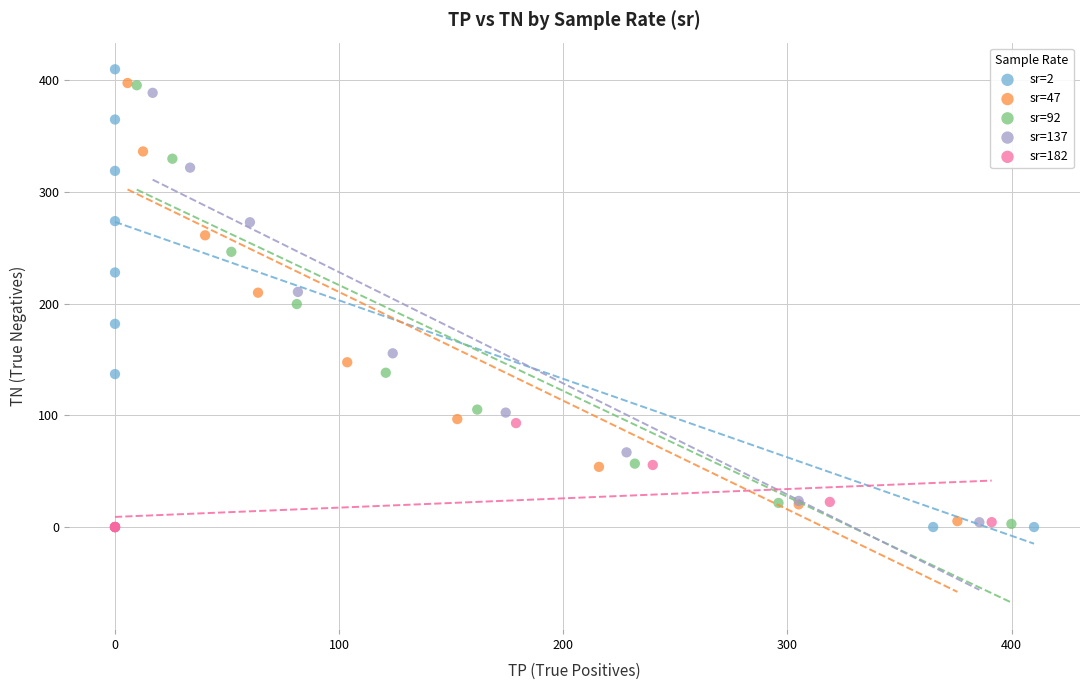

Which series has the widest spread of Y values?

sr=2